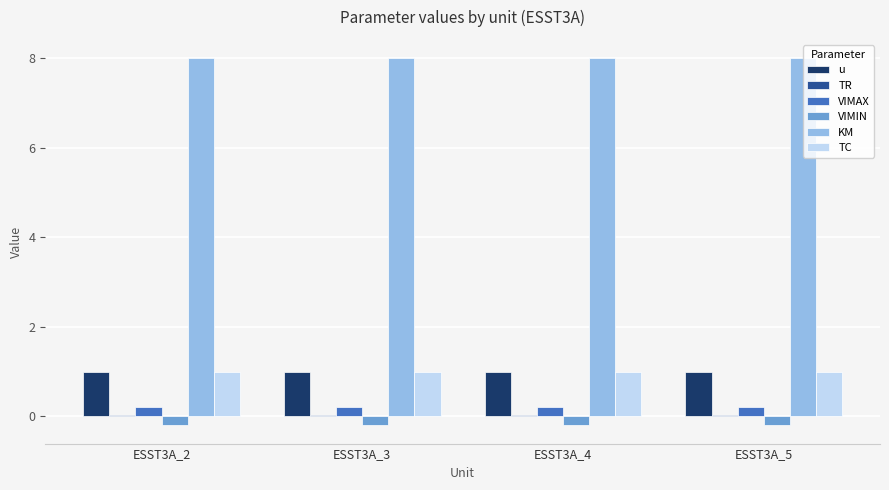

The VIMIN series shows -0.2 at ESST3A_3. True or false?

True